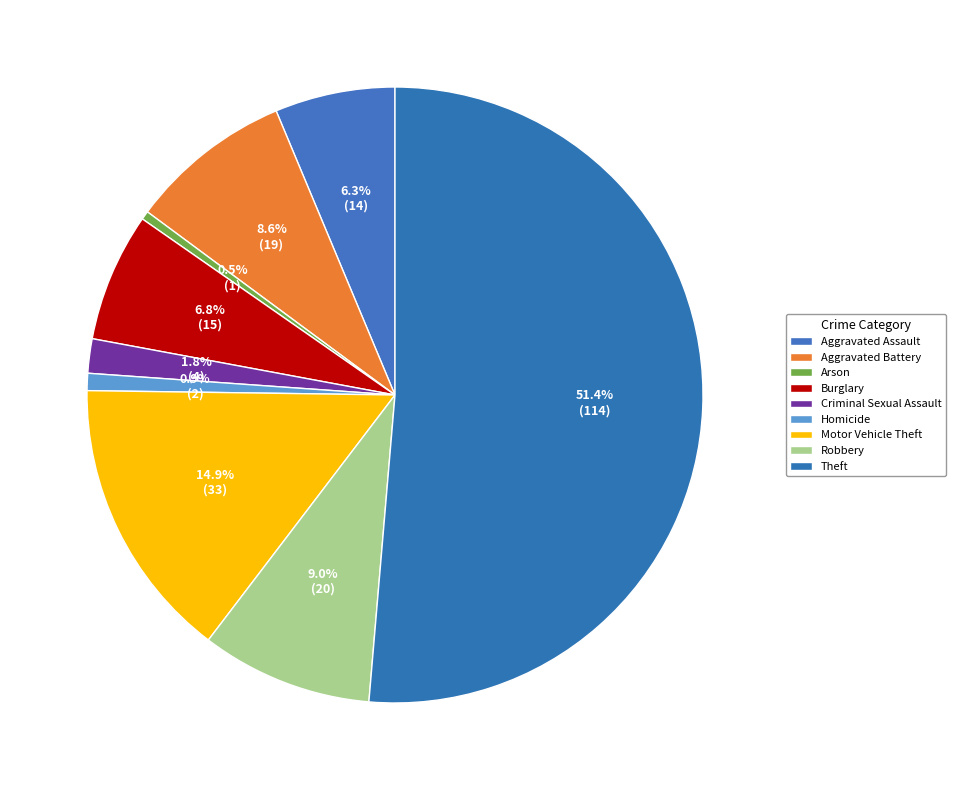

Approximately how many times larger is the value at Robbery compared to Homicide?

10.0